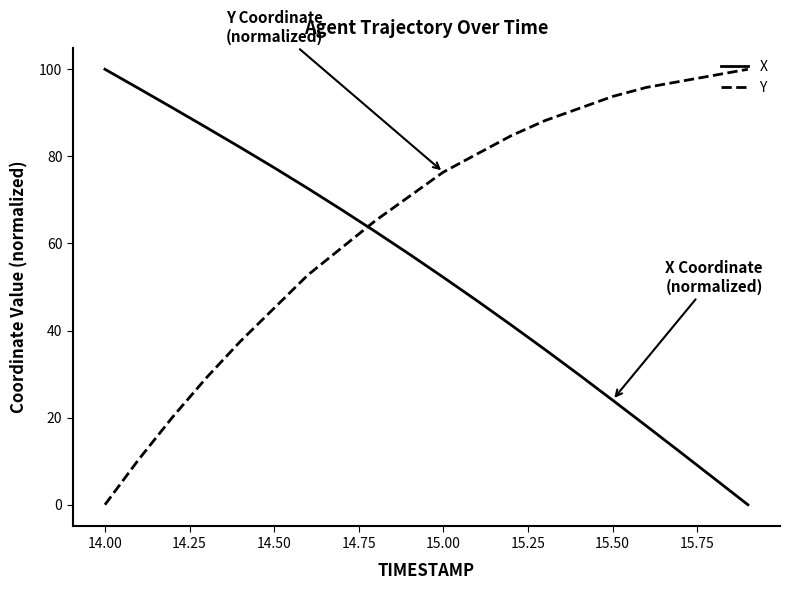

After their last crossing, which series has the higher values: X or Y?

Y